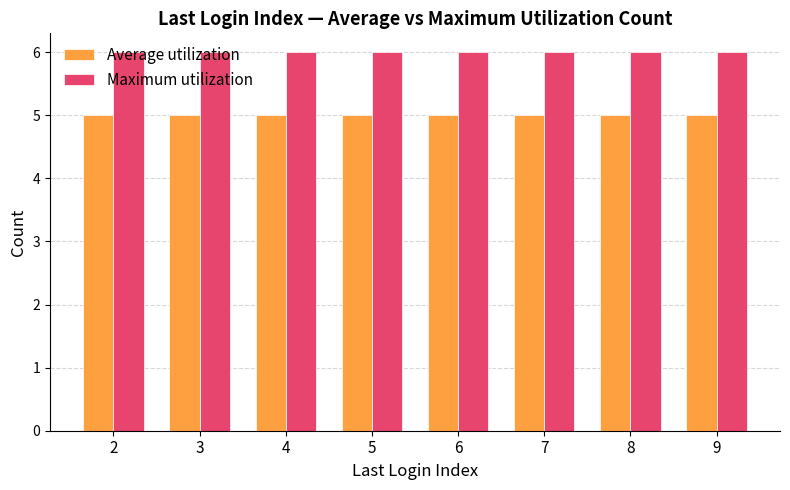

What is the minimum value shown in the chart?

5